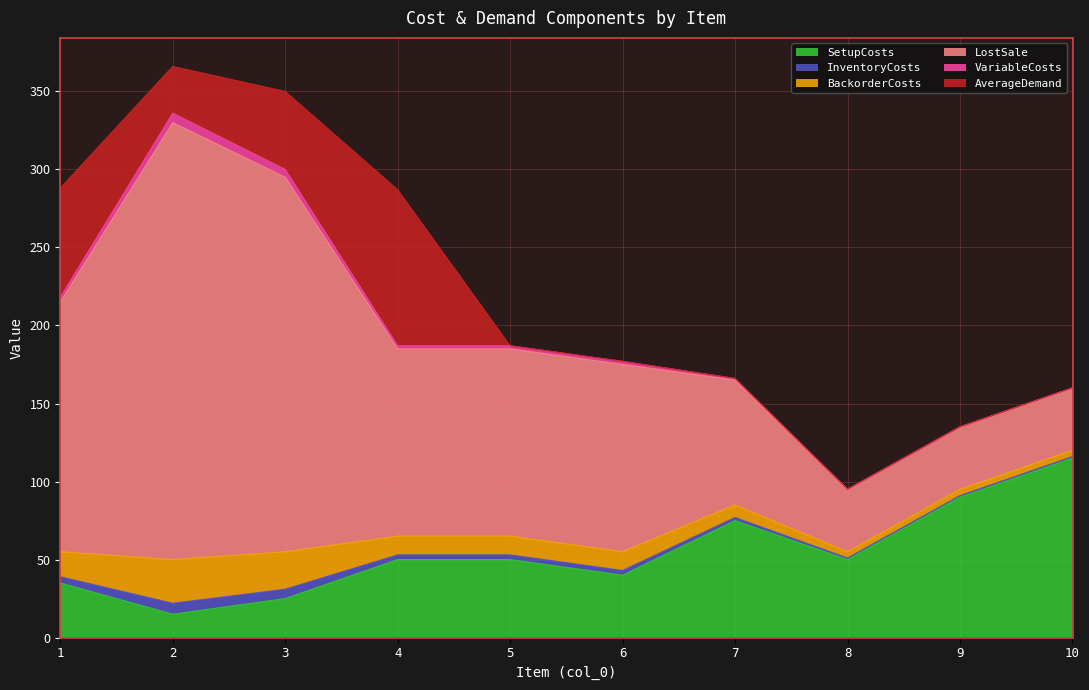

Does the chart have visible grid lines?

Yes